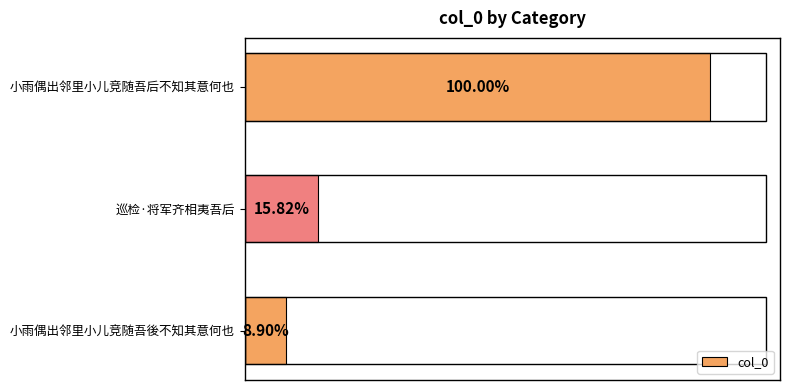

Are the bars horizontal?

Yes